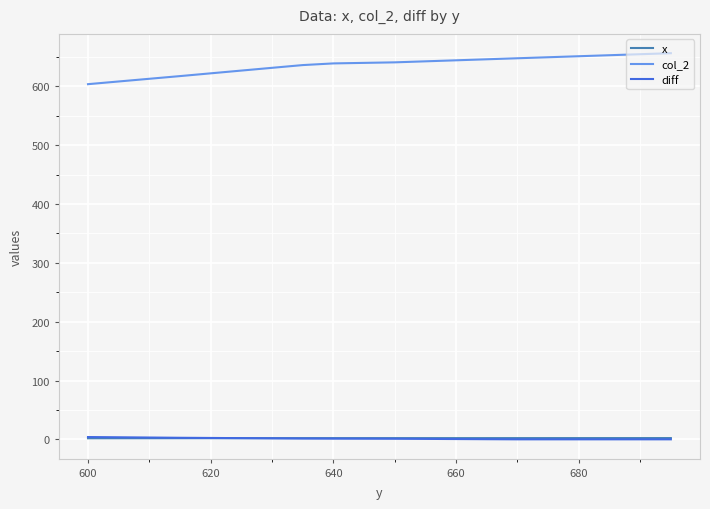

Which series has the largest range (max minus min)?

col_2